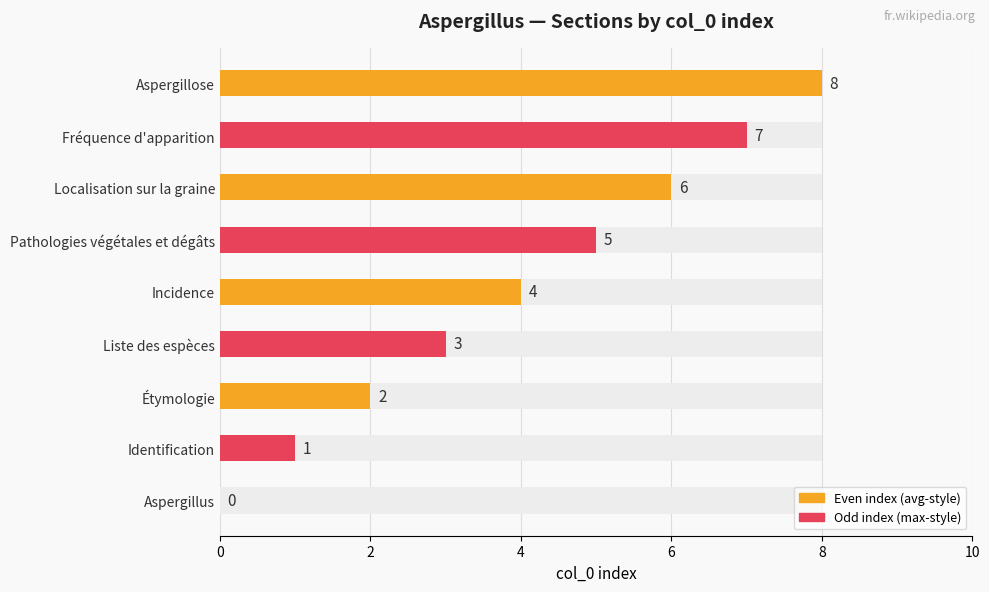

How many positive values are there?

8